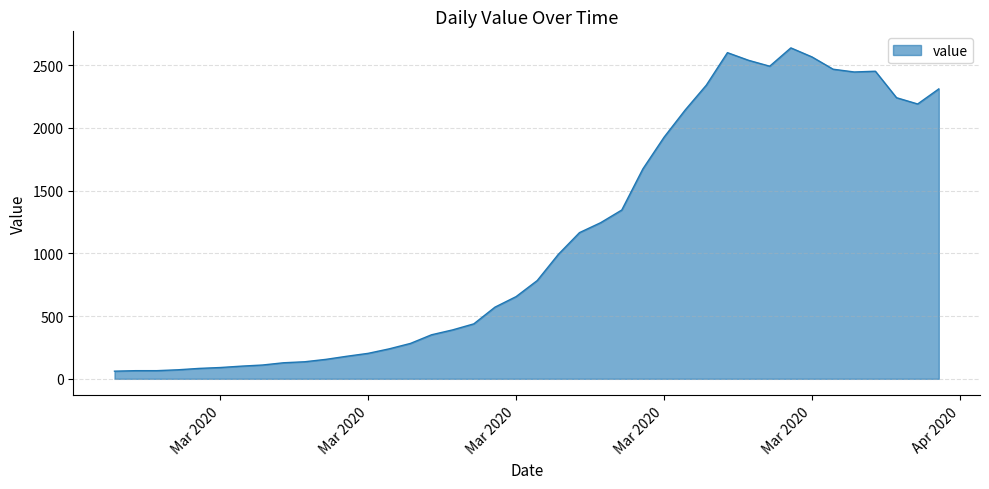

How many distinct data groups are displayed?

1